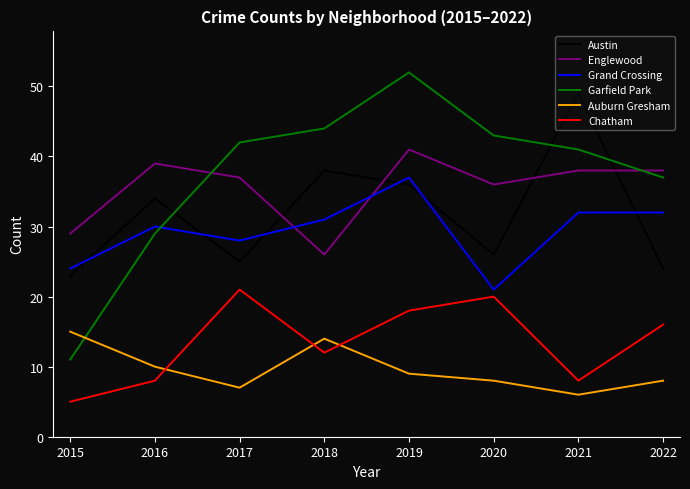

Which series has the largest range (max minus min)?

Garfield Park